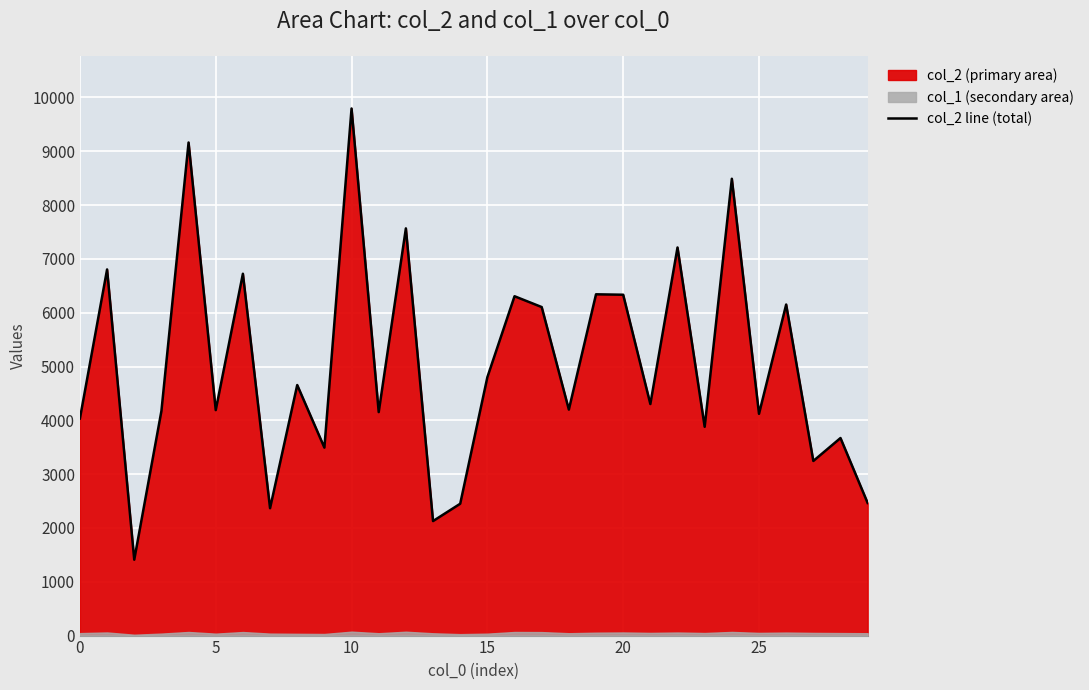

At which category does the chart reach its peak across all series?

10